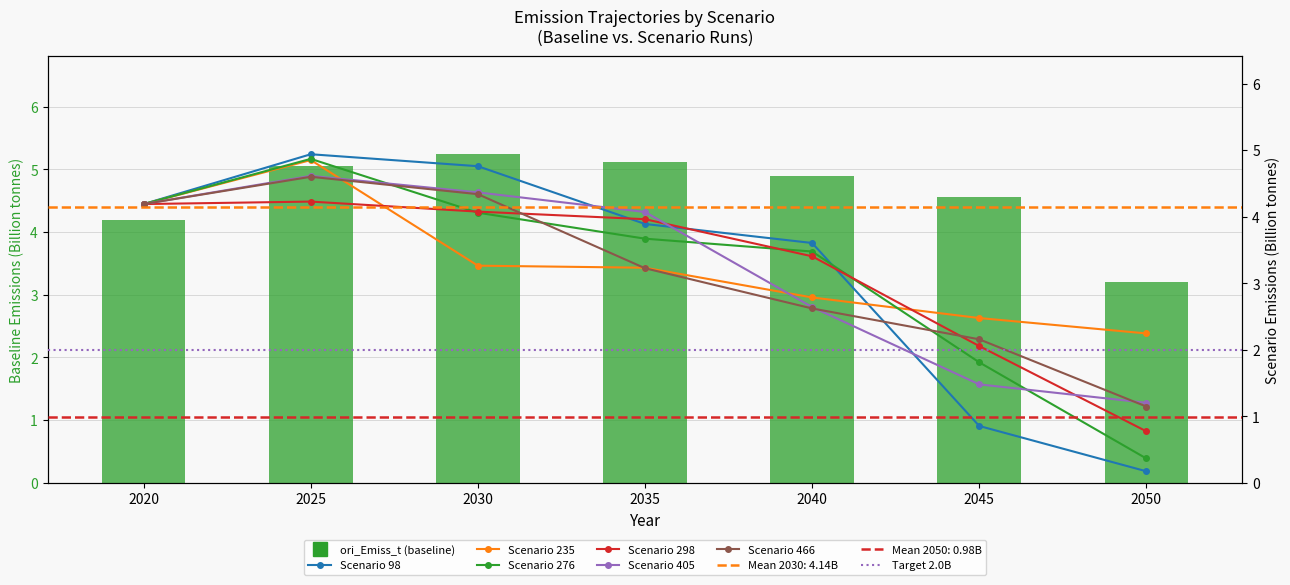

List the labels in order of 298 value, largest first.

2025, 2020, 2030, 2035, 2040, 2045, 2050